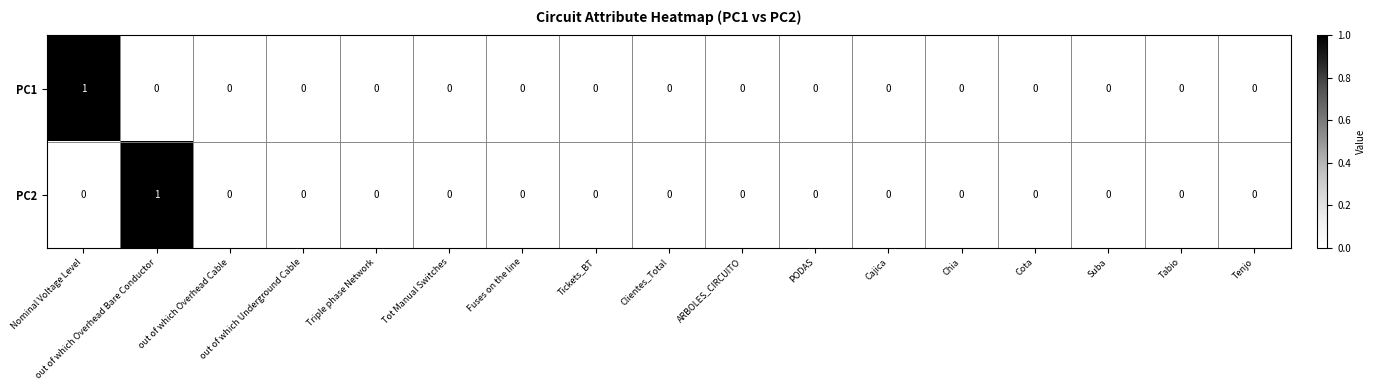

Is it true that PC2 equals -1 at out of which Underground Cable?

False